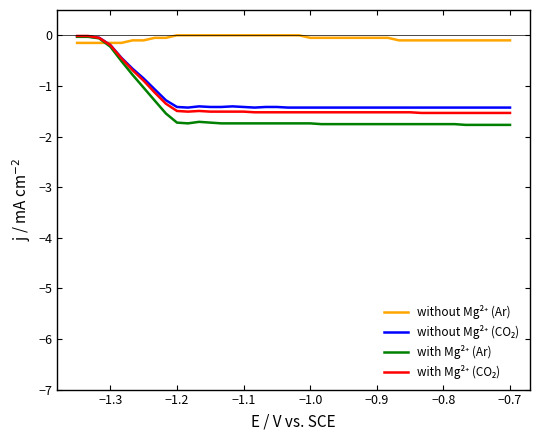

What is the smallest value displayed?

-1.8